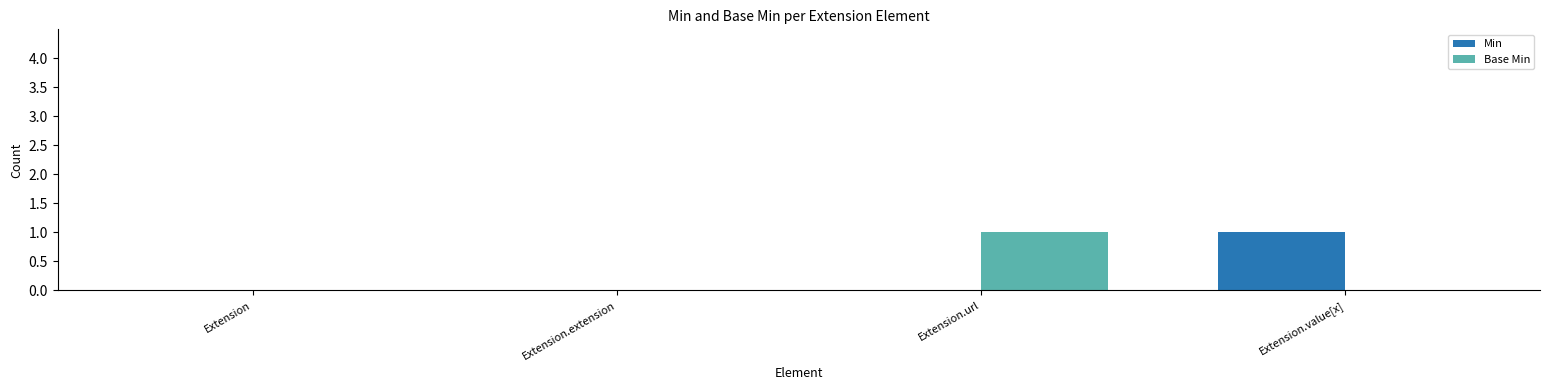

The value of Base Min at Extension.url is 1. True or false?

True